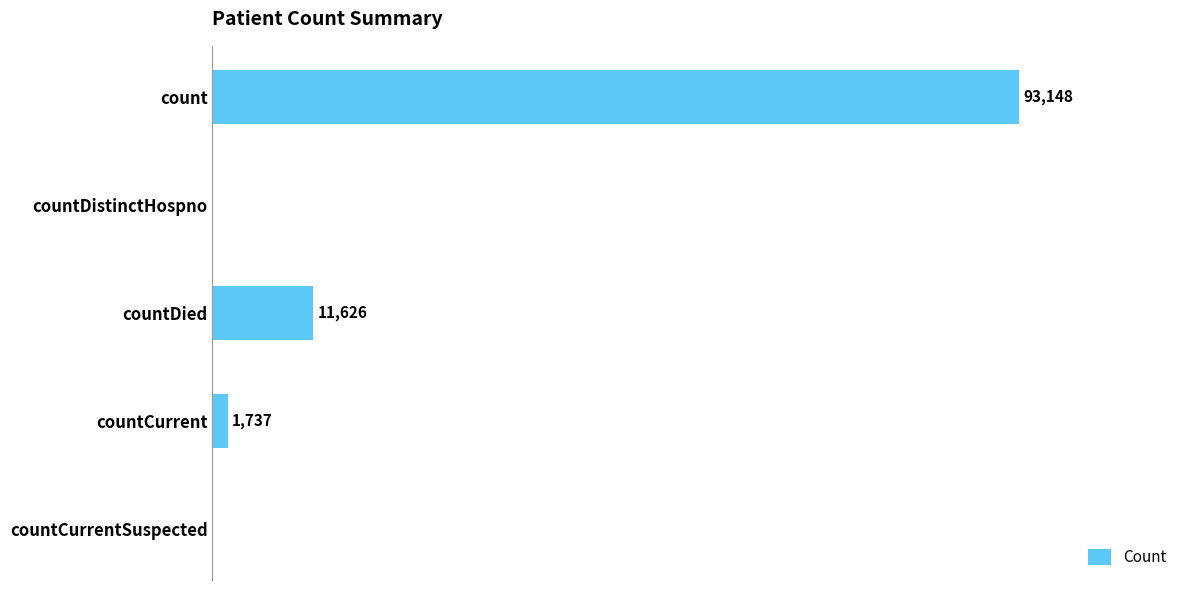

Which has a higher value, countDistinctHospno or countDied?

countDied